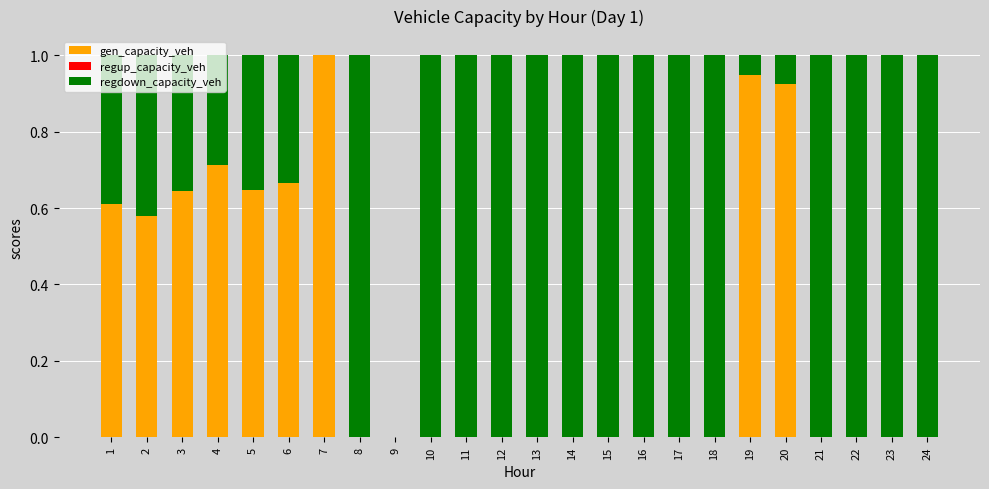

What is the sum of all gen_capacity_veh values?

6.7